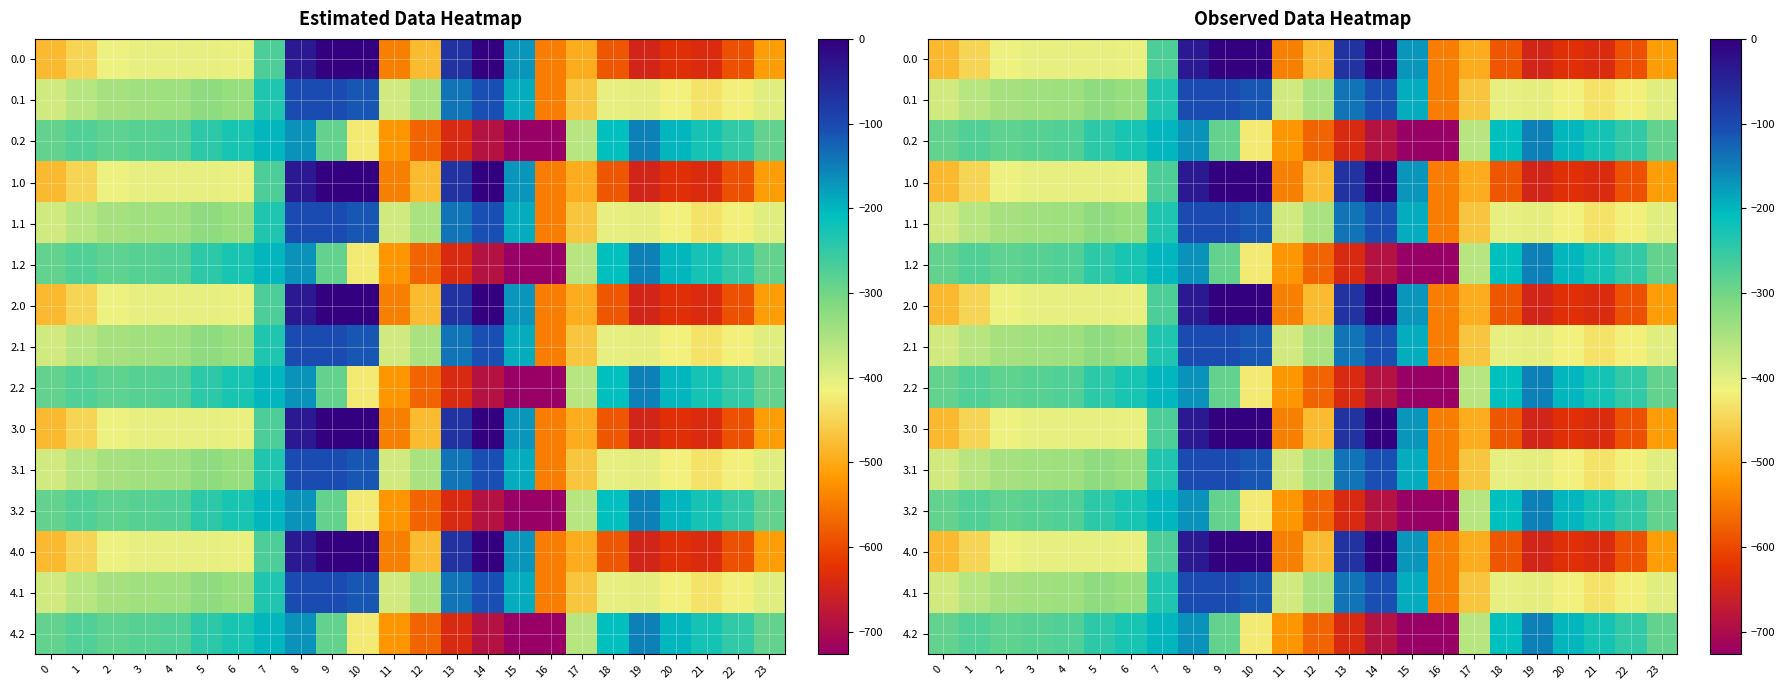

The 2.2 series shows -328.9 at 22. True or false?

False